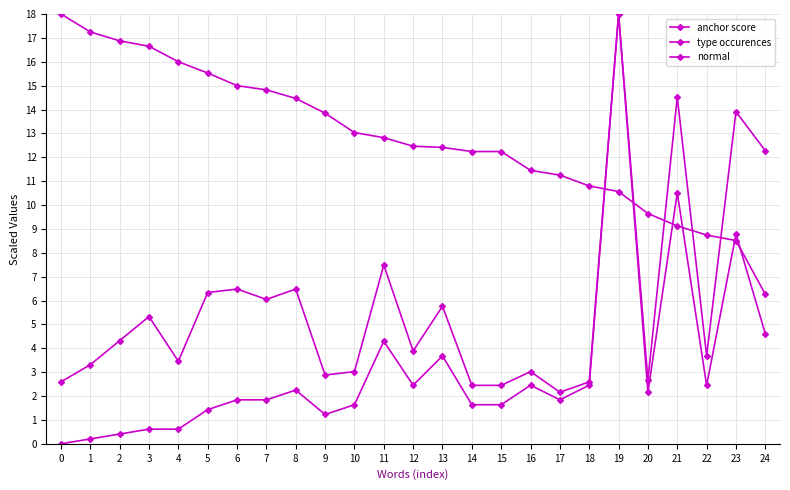

What is the average value of the anchor score series?

12.8